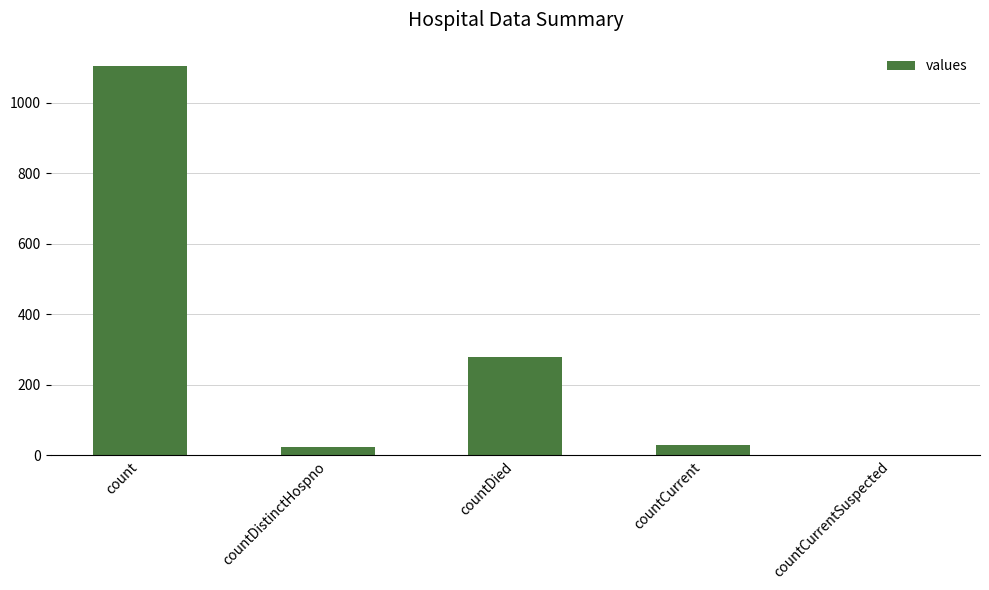

Reading left to right, list all the values displayed in this chart.

count=1104	countDistinctHospno=23	countDied=279	countCurrent=29	countCurrentSuspected=0